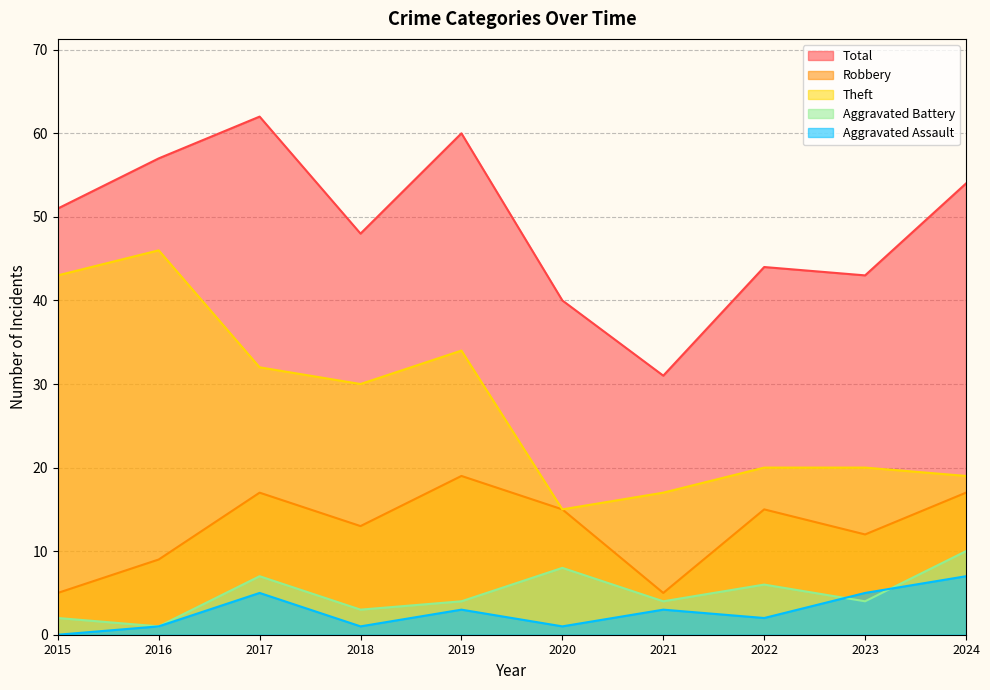

Does the chart display data point markers on the line(s)?

No